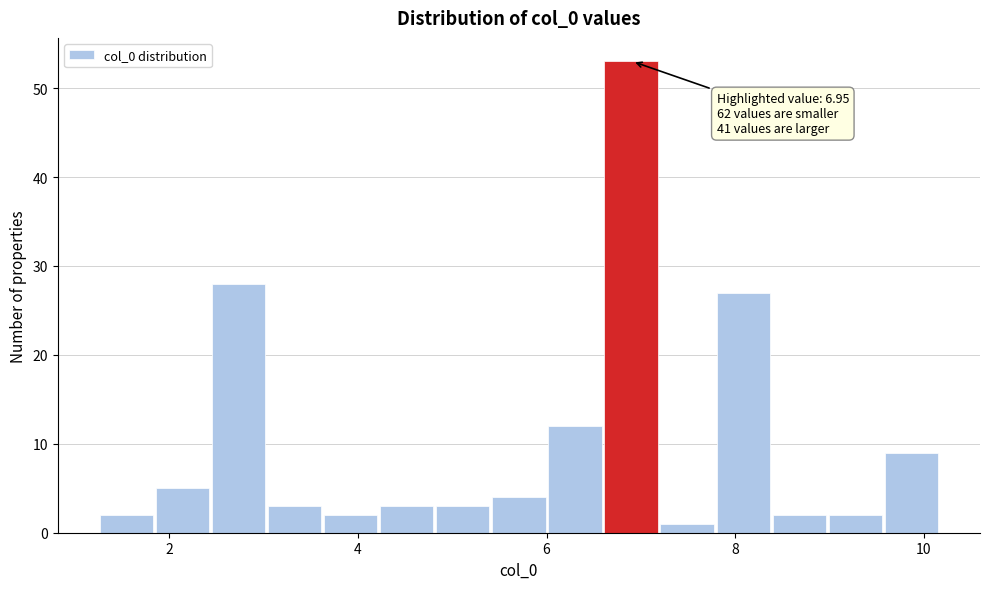

Around what value on the x-axis is the tallest bar? Give the approximate position of its centre, as read against the axis.

6.8